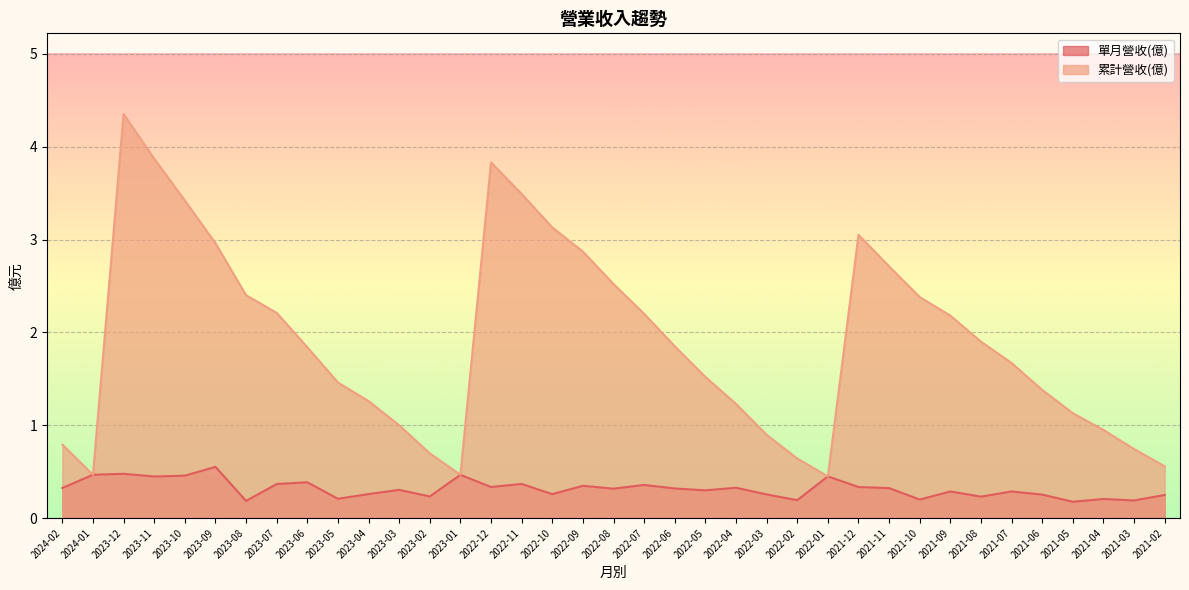

Rank the series by their average value, from lowest to highest.

單月營收(億), 累計營收(億)